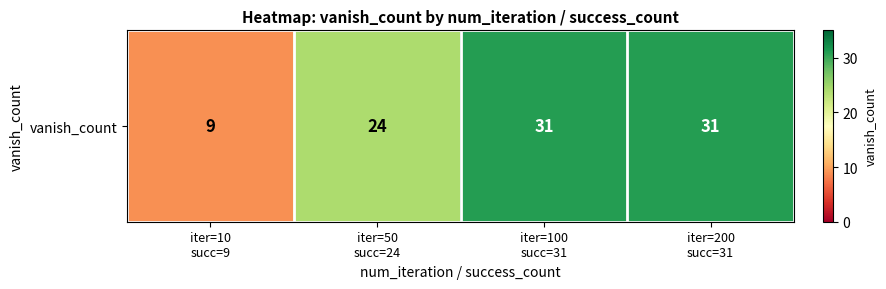

What is the change in value from iter=10
succ=9 to iter=100
succ=31?

+22